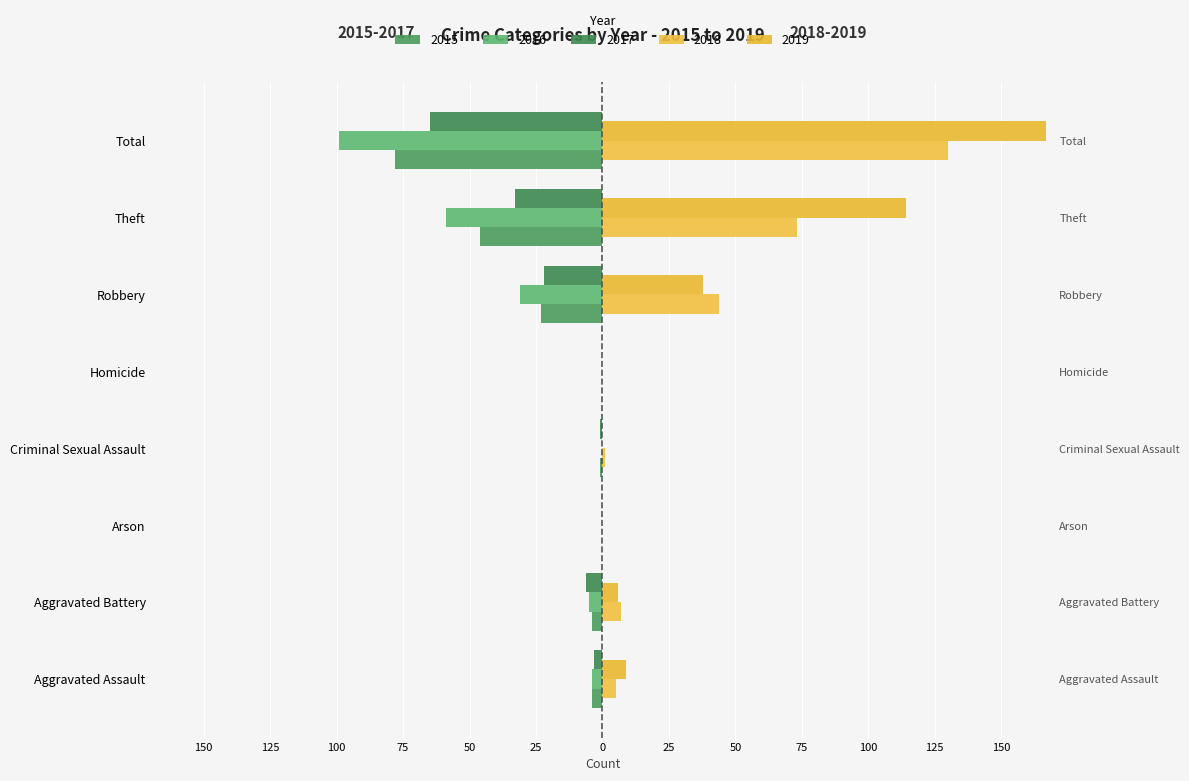

How many values in the 2019 series exceed 9?

3